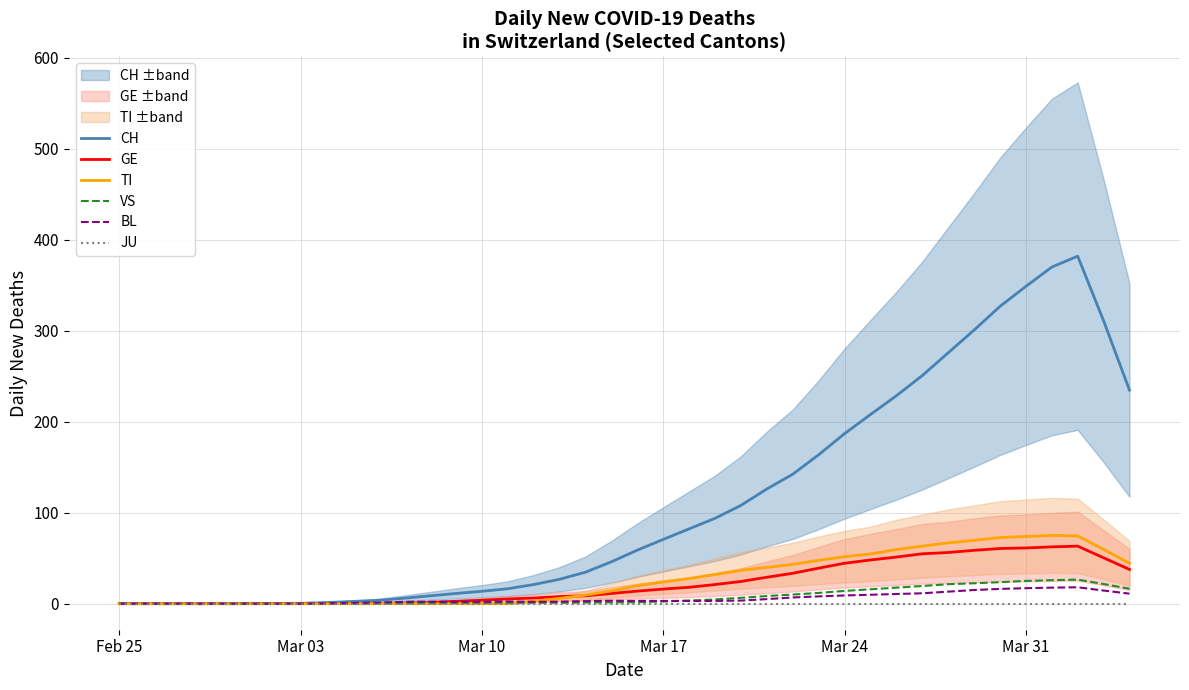

What is the maximum value for GE?

63.2